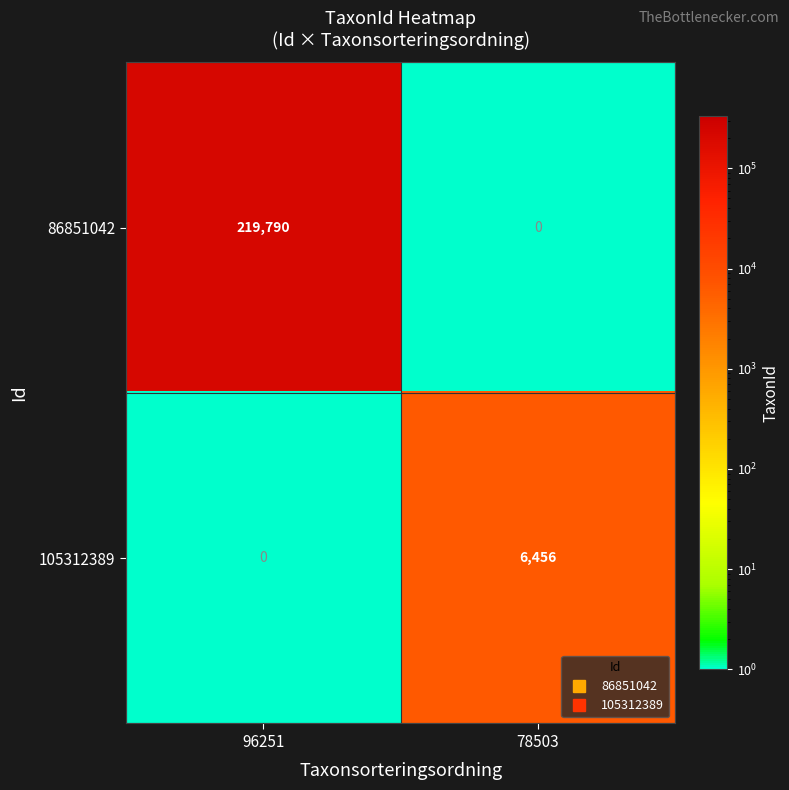

Which series has the widest spread of values?

86851042